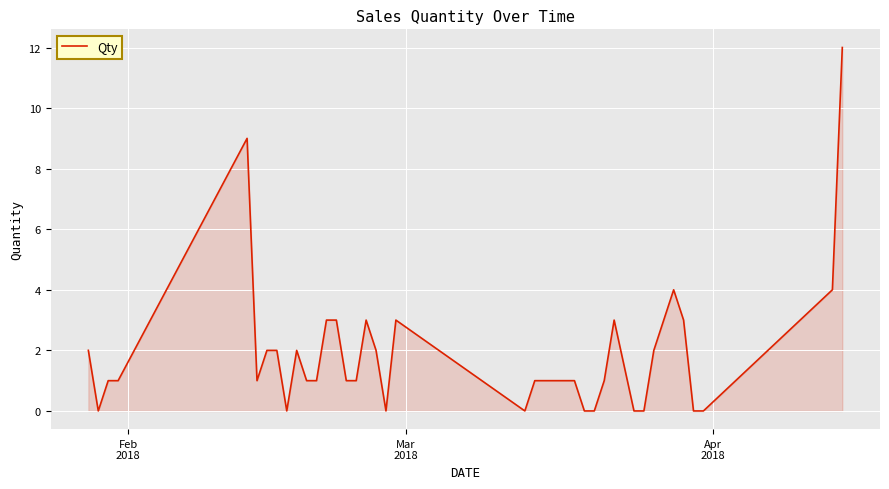

What is the greatest value displayed?

12